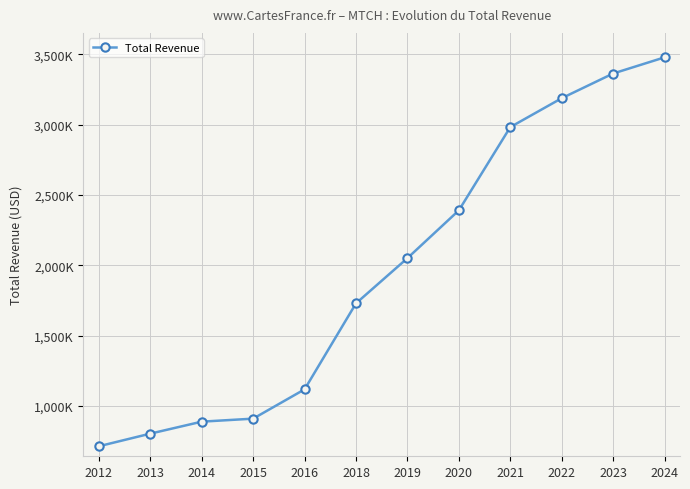

Does the chart have visible grid lines?

Yes